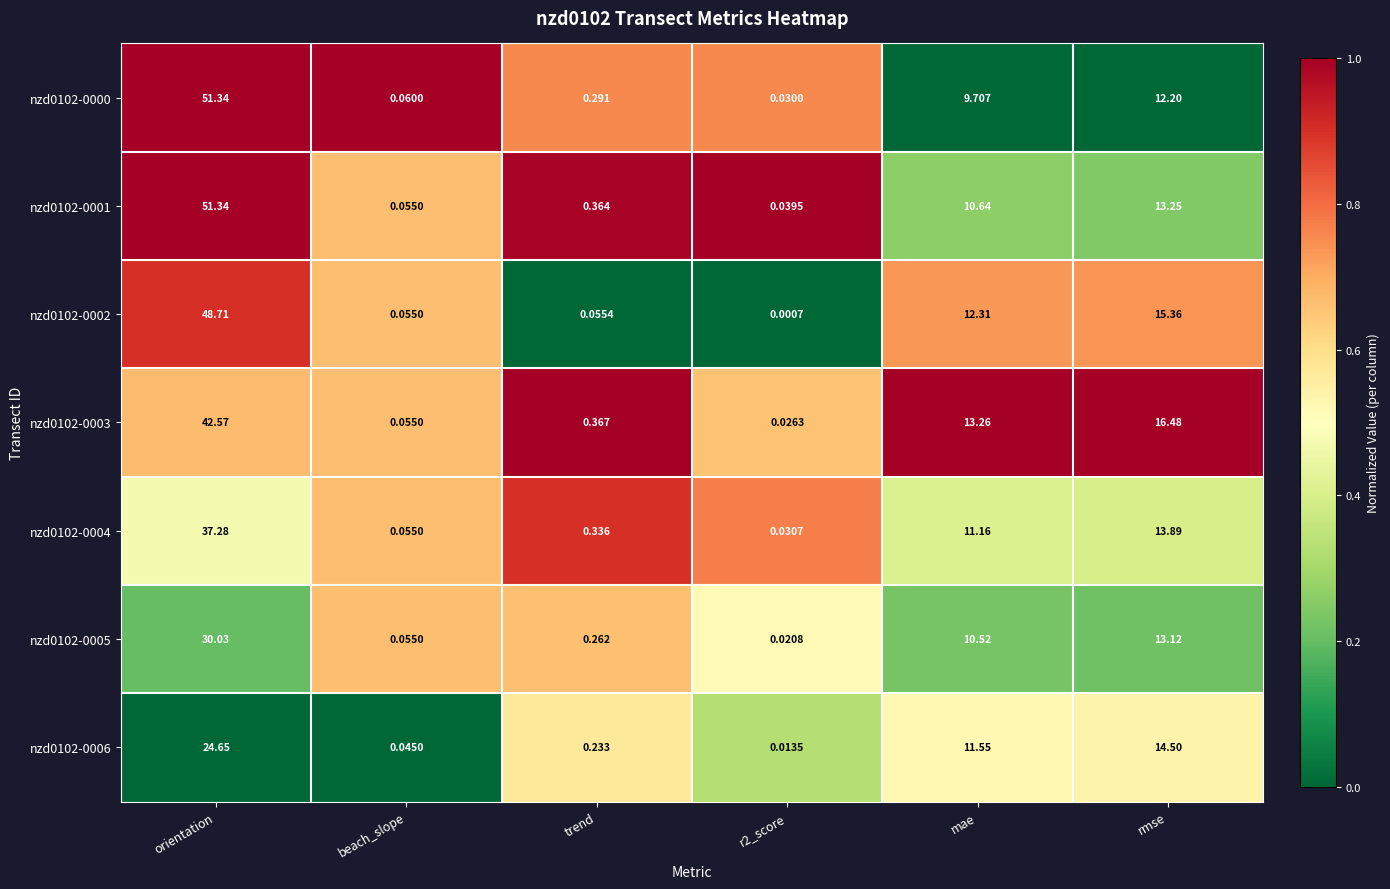

What is the spread (max minus min) of values at mae?

3.6